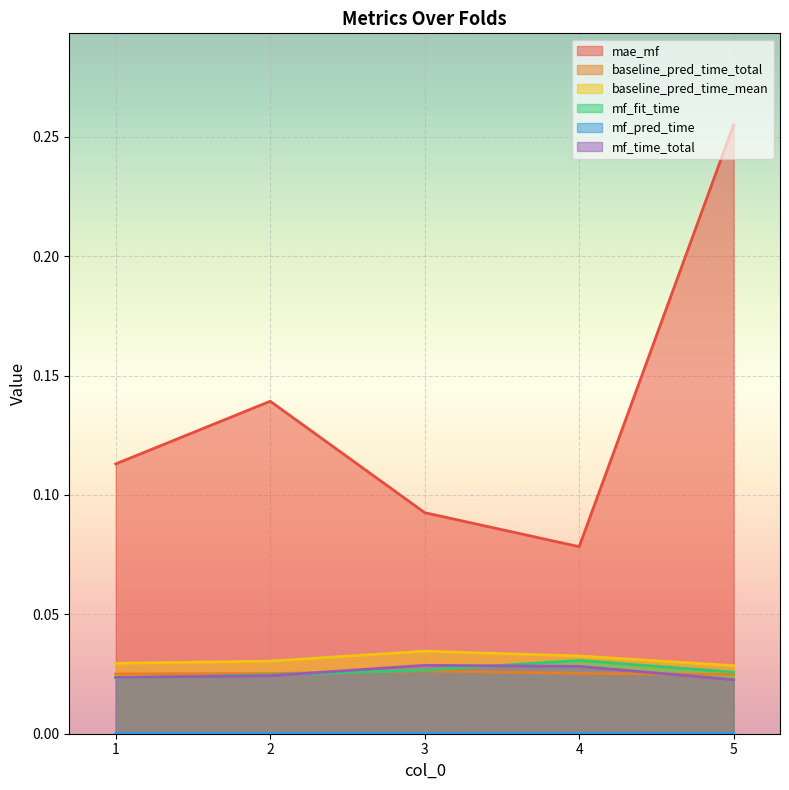

List the labels in order of baseline_pred_time_total value, largest first.

3, 4, 2, 1, 5